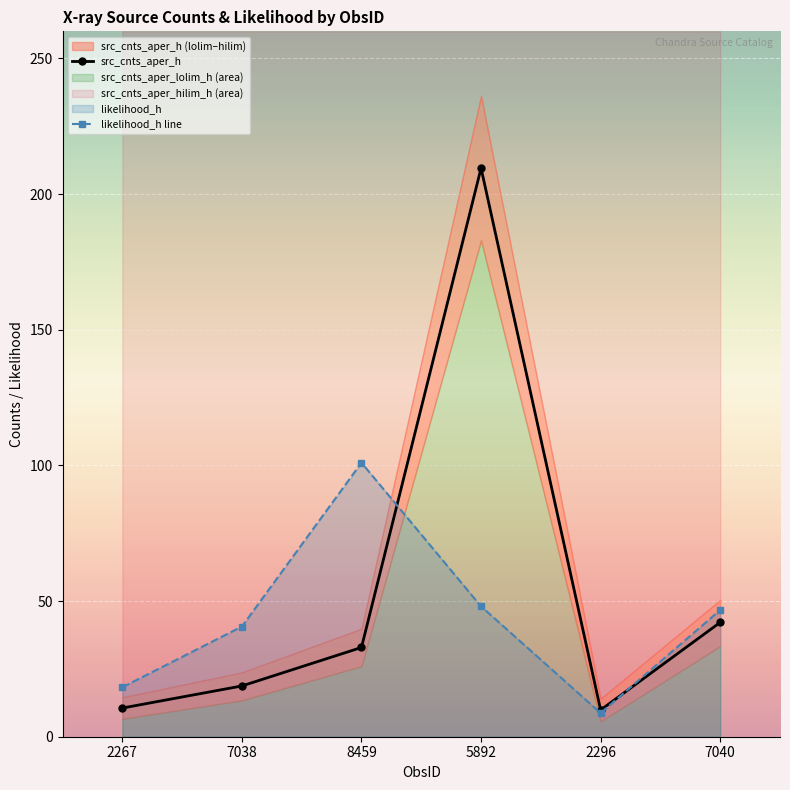

Reading right to left, extract all data points from this chart.

src_cnts_aper_h: 7040=42.2	2296=9.9	5892=209.6	8459=32.9	7038=18.7	2267=10.6
likelihood_h line: 7040=46.7	2296=8.7	5892=48.0	8459=101.0	7038=40.6	2267=18.2